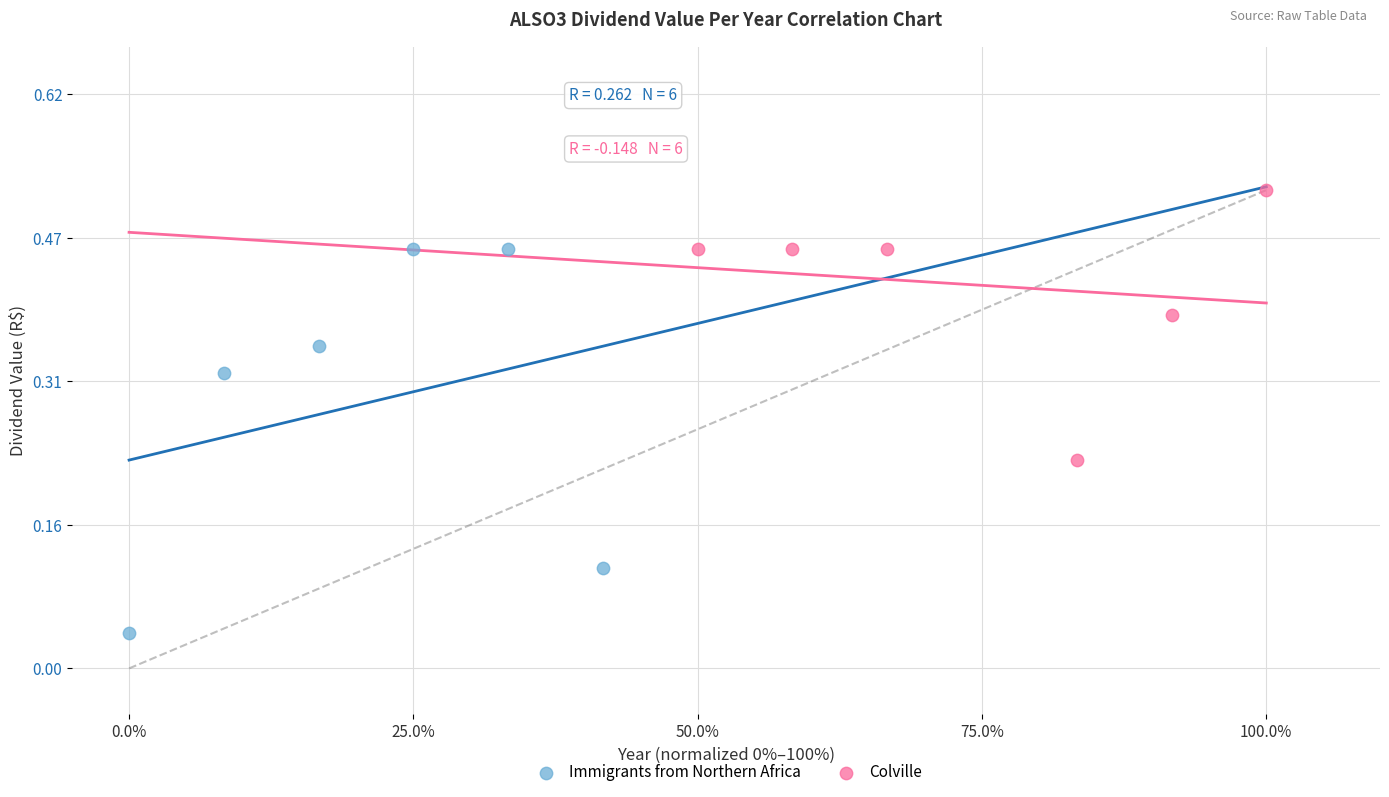

Which series contains the highest Y value?

Colville